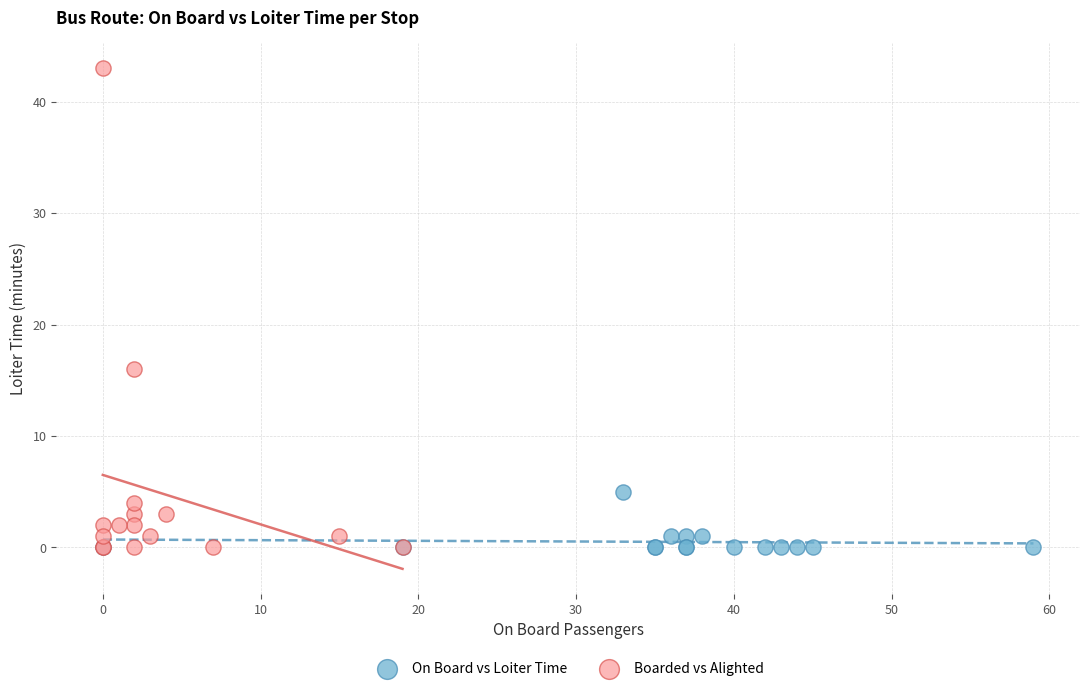

Which series has the widest spread of Y values?

Boarded vs Alighted